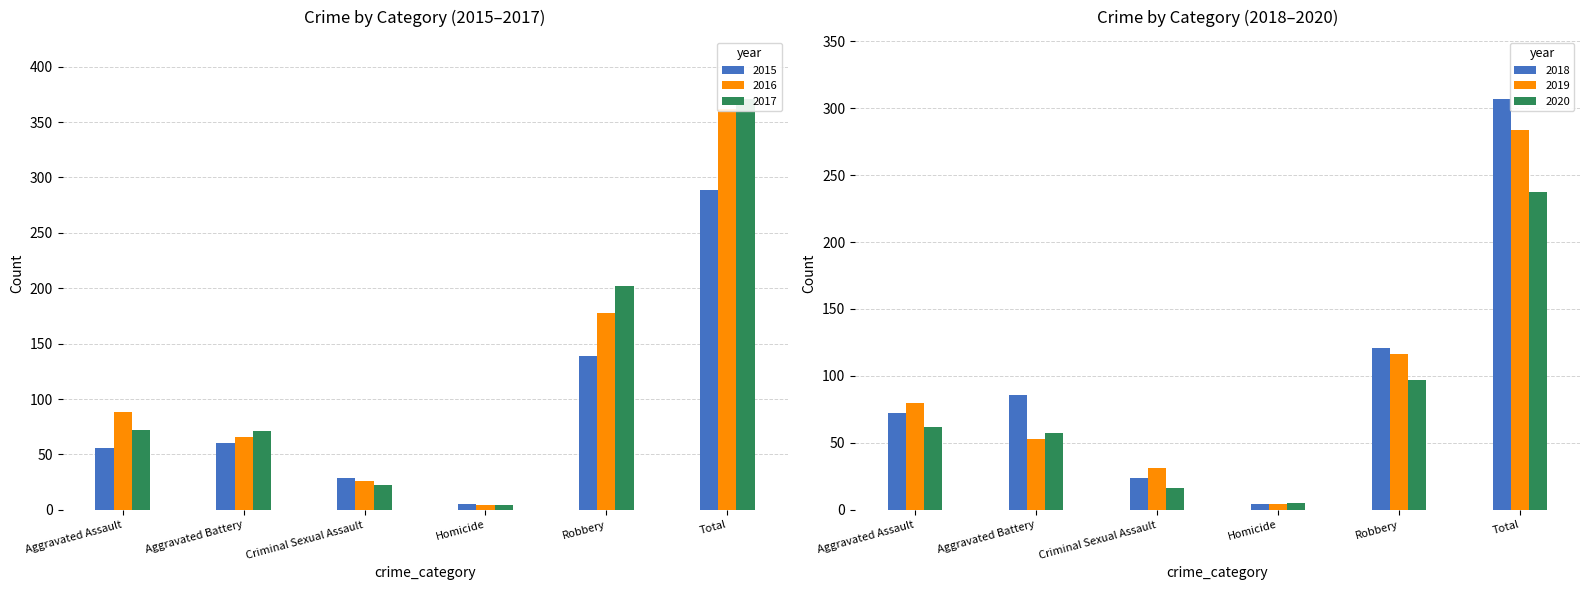

What is the smallest value displayed?

4